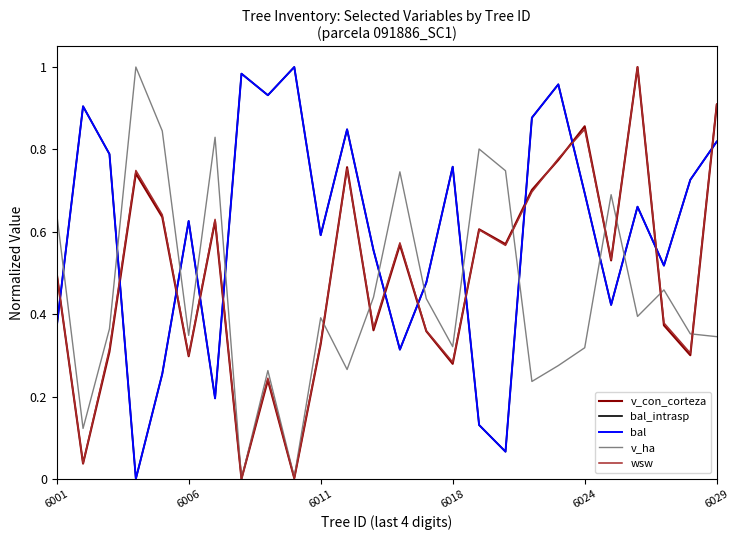

Does the chart have visible grid lines?

No